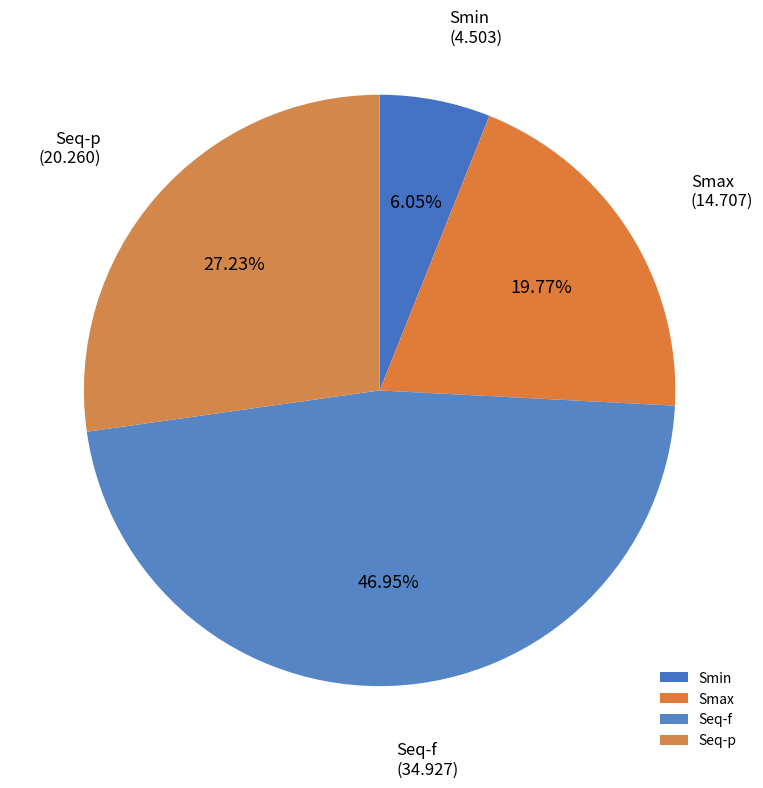

Combined, what portion of the pie is Smax and Seq-p?

47.0%